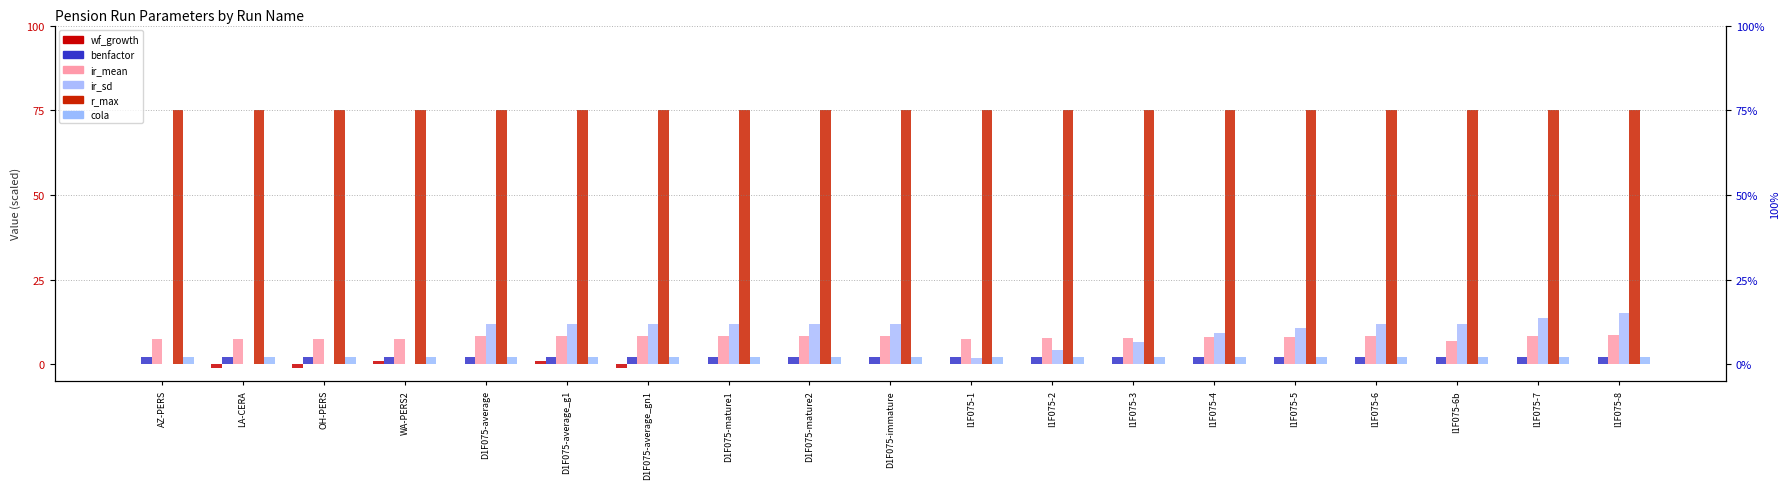

At which category is the sum across all series the highest?

I1F075-8